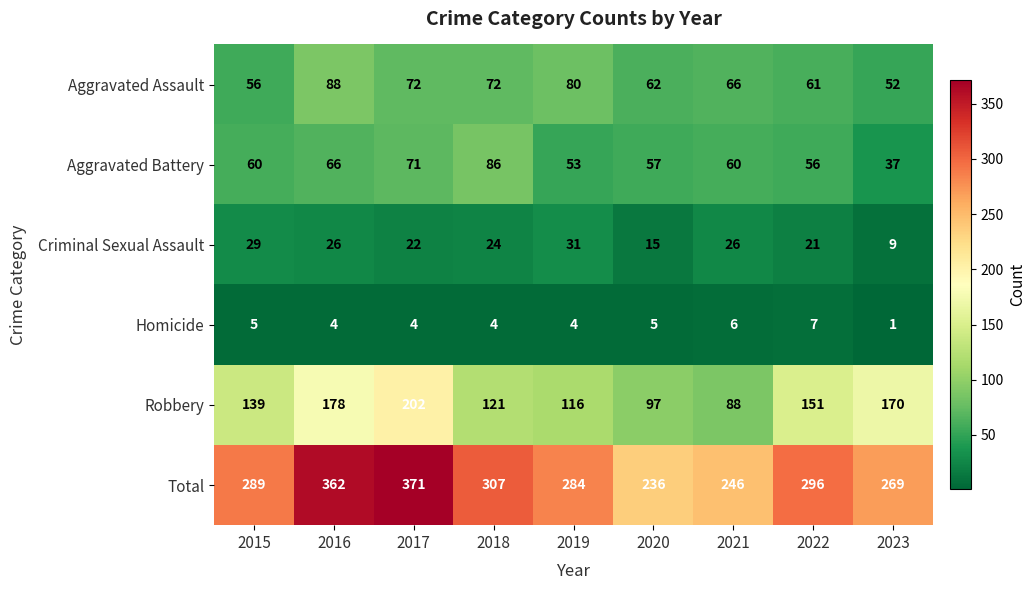

At which category does the chart reach its minimum across all series?

2023